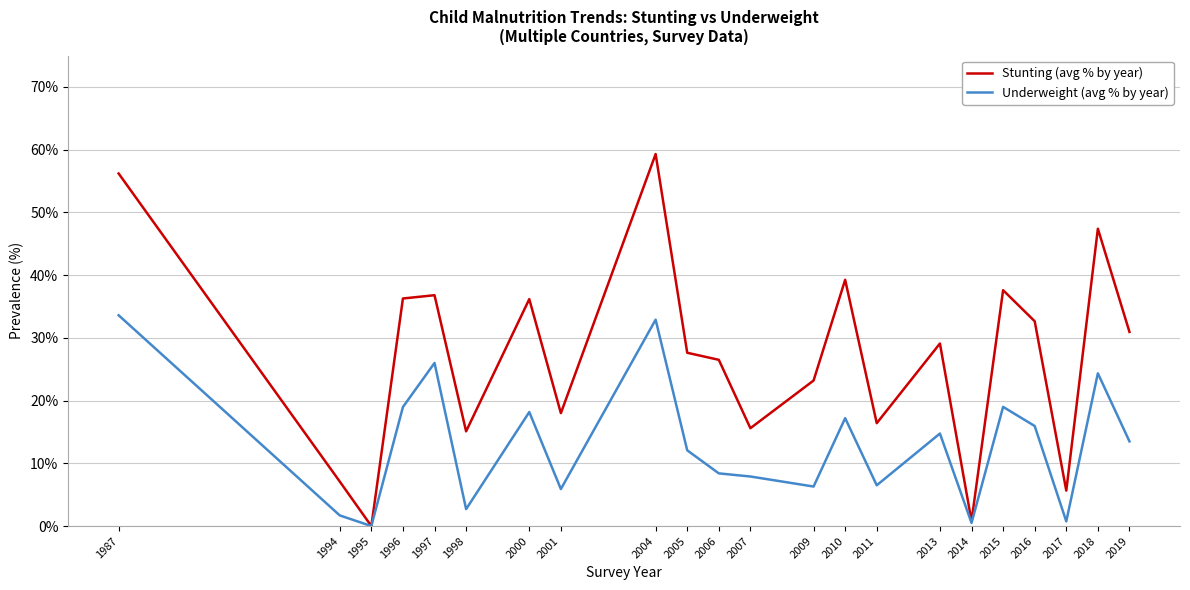

Which series changed the most between 1987 and 2014?

Stunting (avg % by year)